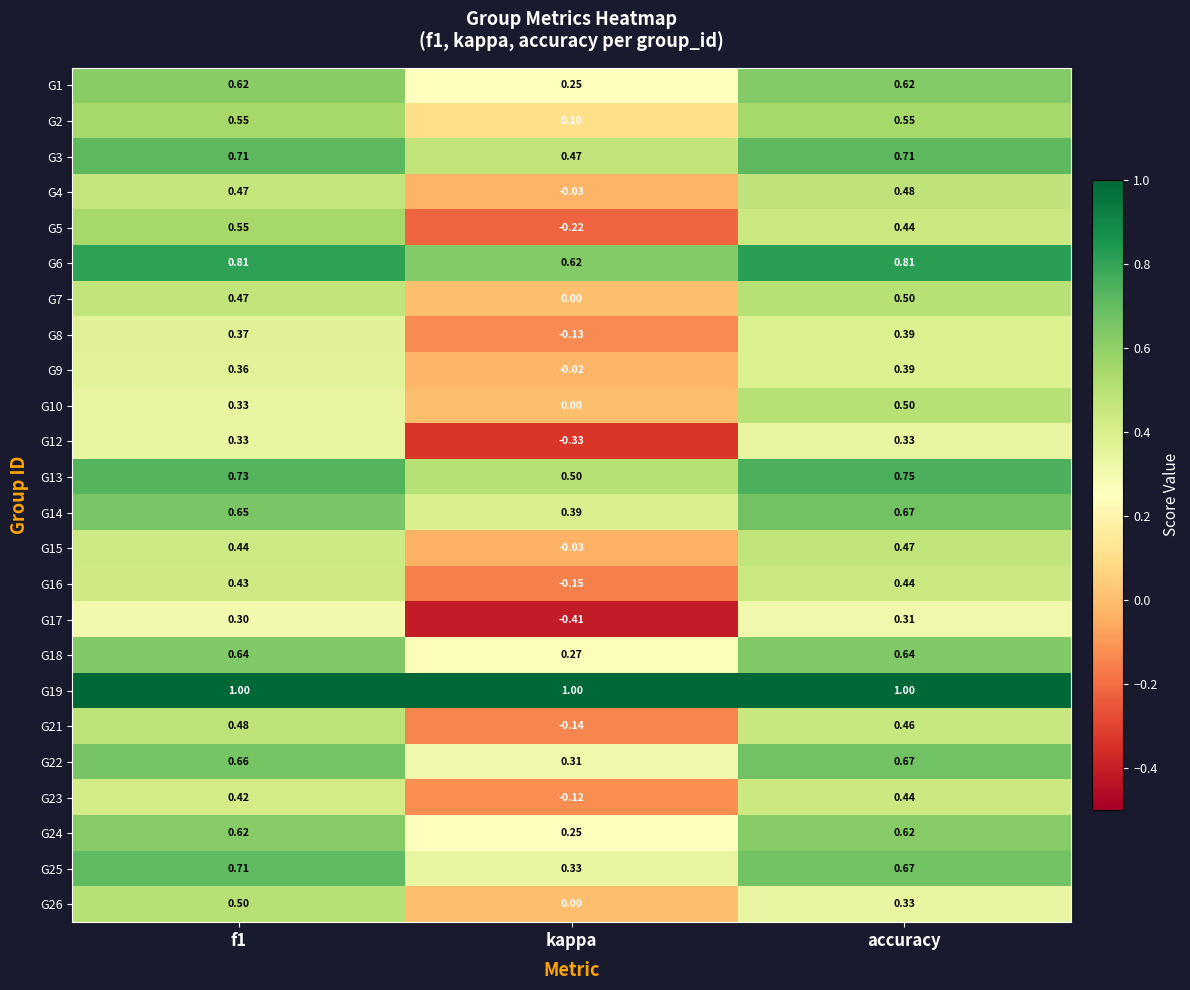

At which label is G13 closest to 0?

kappa